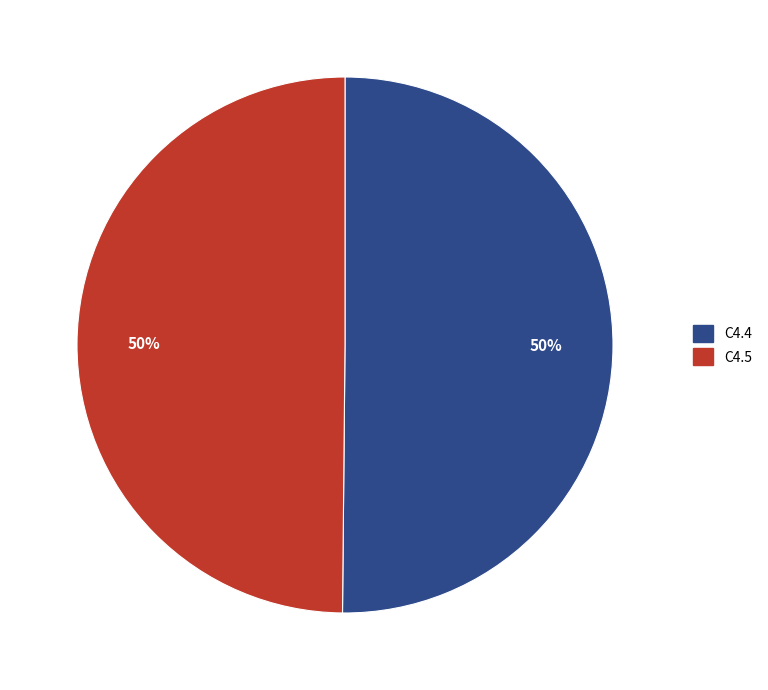

Do C4.4 and C4.5 together represent more than half of the pie?

Yes